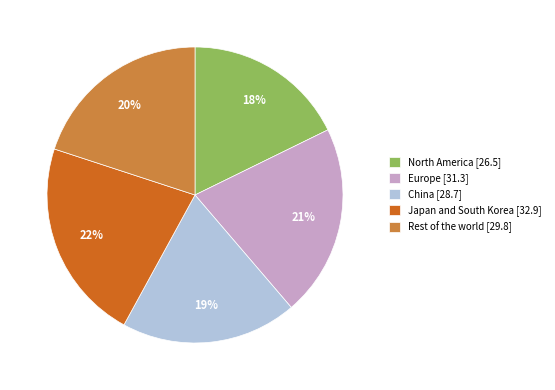

How many segments does this pie chart have?

5